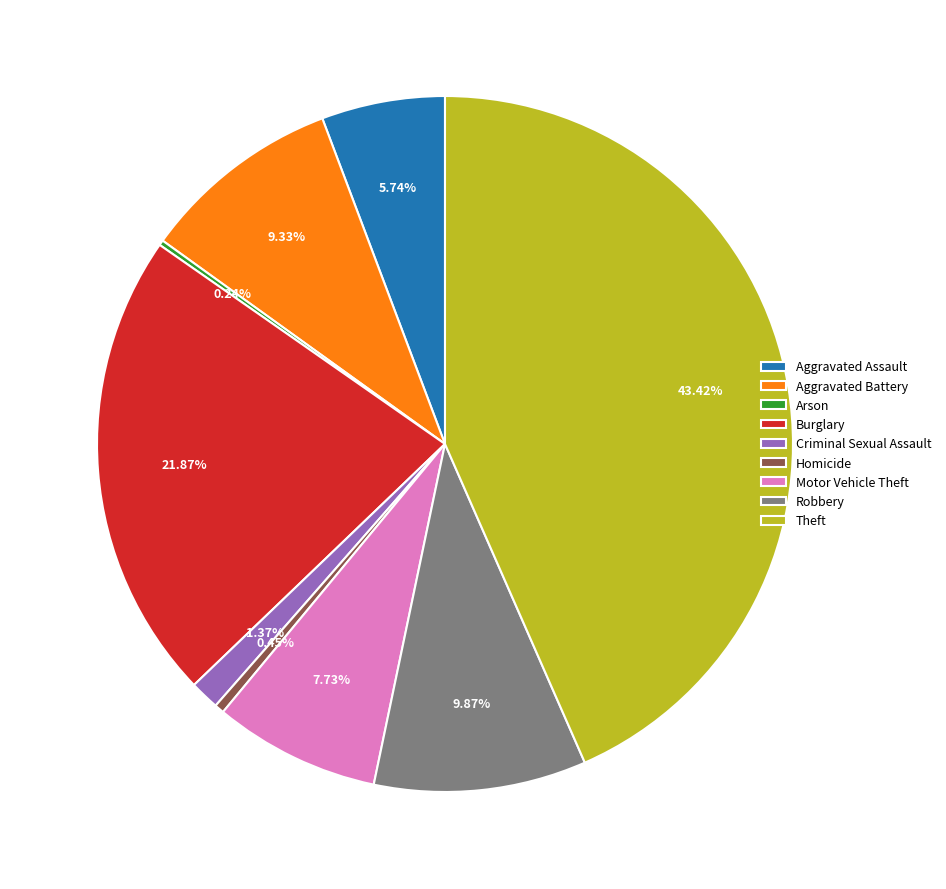

To the nearest percent, what is the combined percentage of Aggravated Assault and Homicide?

6%